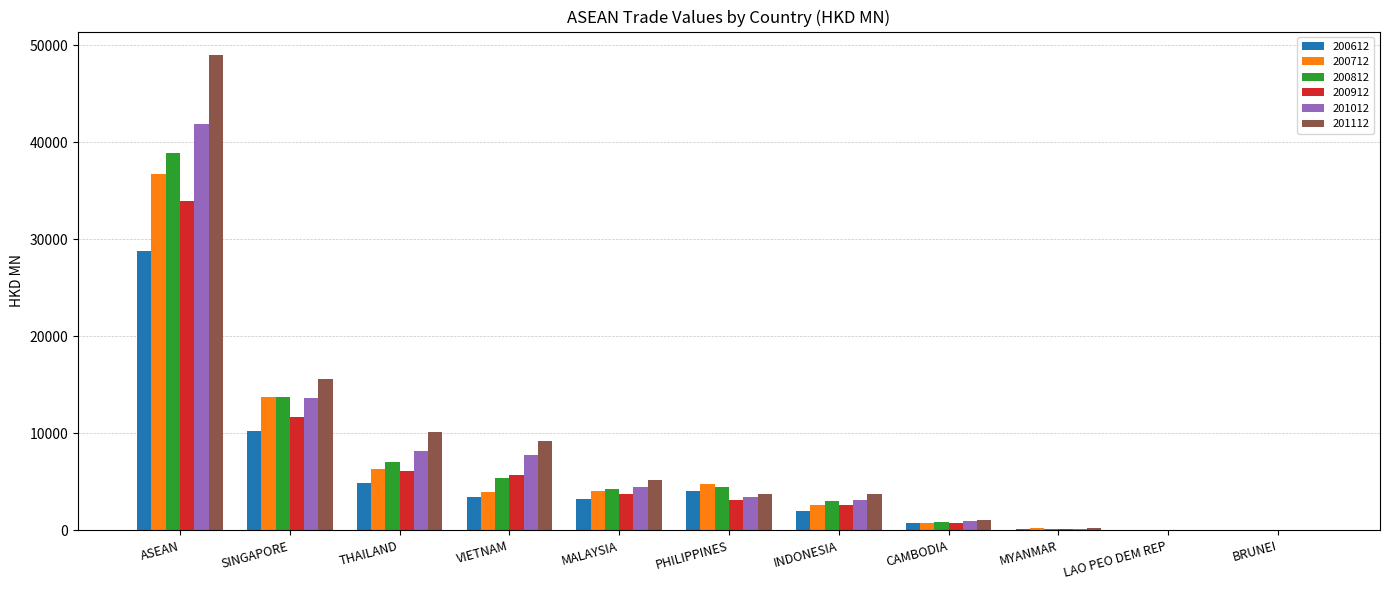

Is it true that 200912 equals 2577.3 at INDONESIA?

True